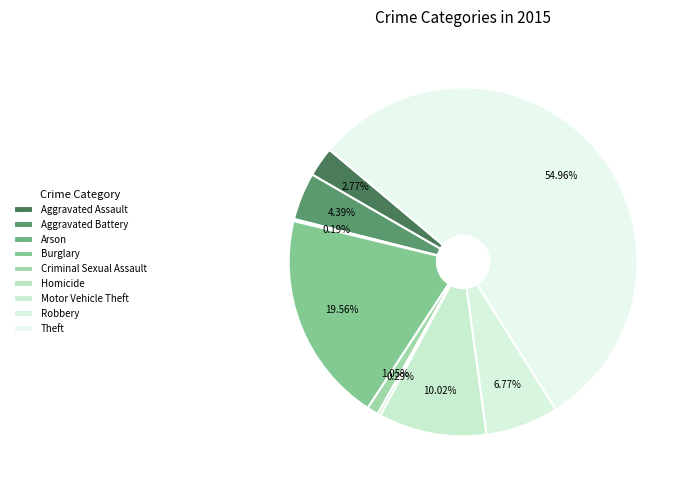

Does Burglary account for over 50% of the chart?

No